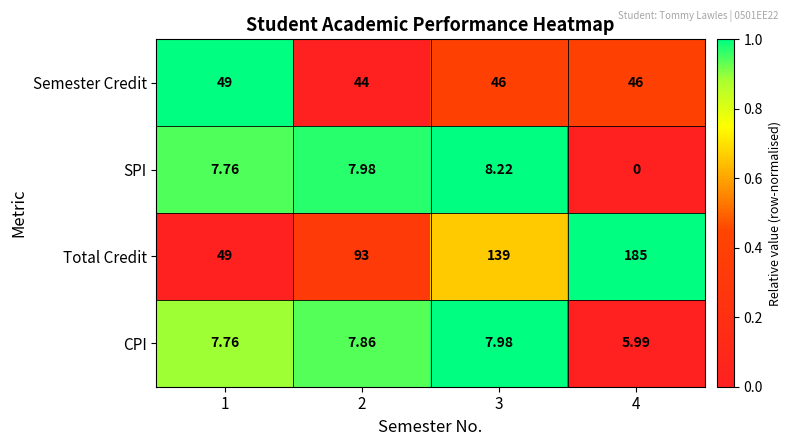

How many values in the CPI series are below 7?

1